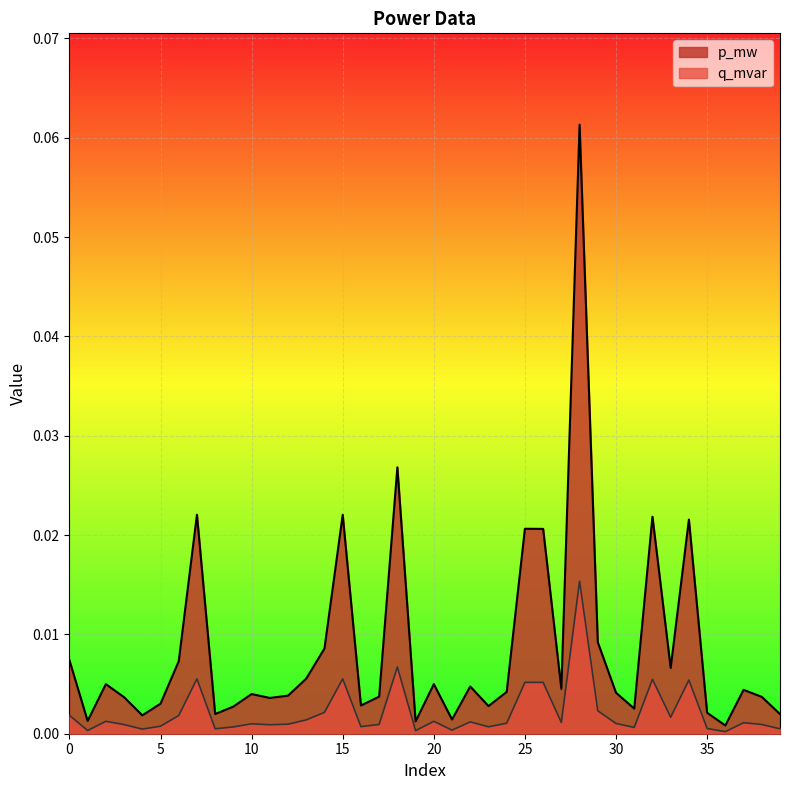

Reading right to left, list all the values displayed in this chart.

p_mw: 0.0	0.0	0.0	0.0	0.0	0.0	0.0	0.0	0.0	0.0	0.0	0.1	0.0	0.0	0.0	0.0	0.0	0.0	0.0	0.0	0.0	0.0	0.0	0.0	0.0	0.0	0.0	0.0	0.0	0.0	0.0	0.0	0.0	0.0	0.0	0.0	0.0	0.0	0.0	0.0
q_mvar: 0.0	0.0	0.0	0.0	0.0	0.0	0.0	0.0	0.0	0.0	0.0	0.0	0.0	0.0	0.0	0.0	0.0	0.0	0.0	0.0	0.0	0.0	0.0	0.0	0.0	0.0	0.0	0.0	0.0	0.0	0.0	0.0	0.0	0.0	0.0	0.0	0.0	0.0	0.0	0.0